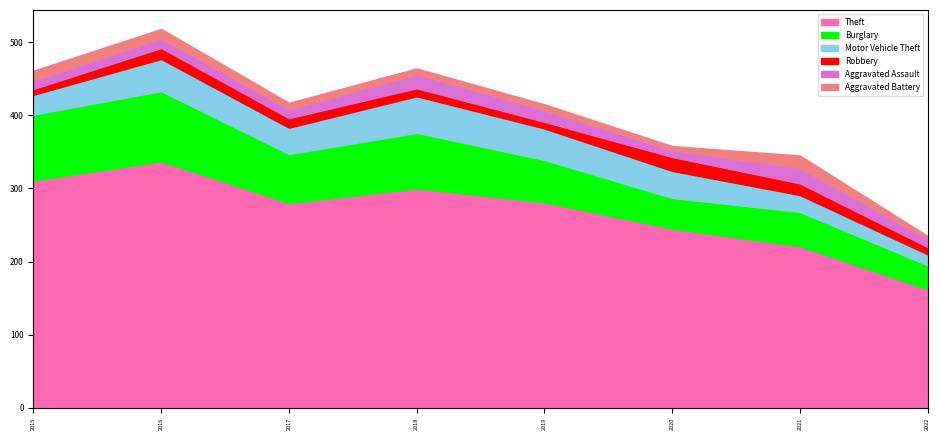

How many distinct data groups are displayed?

6